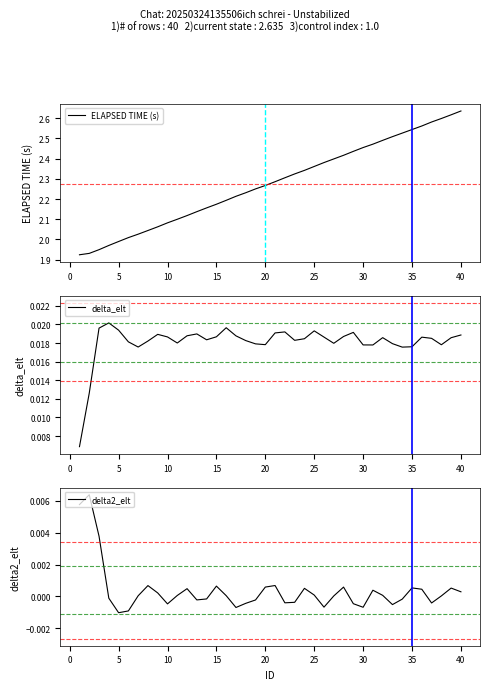

Is the value of delta_elt at 34 greater than the value of delta2_elt at 27?

Yes